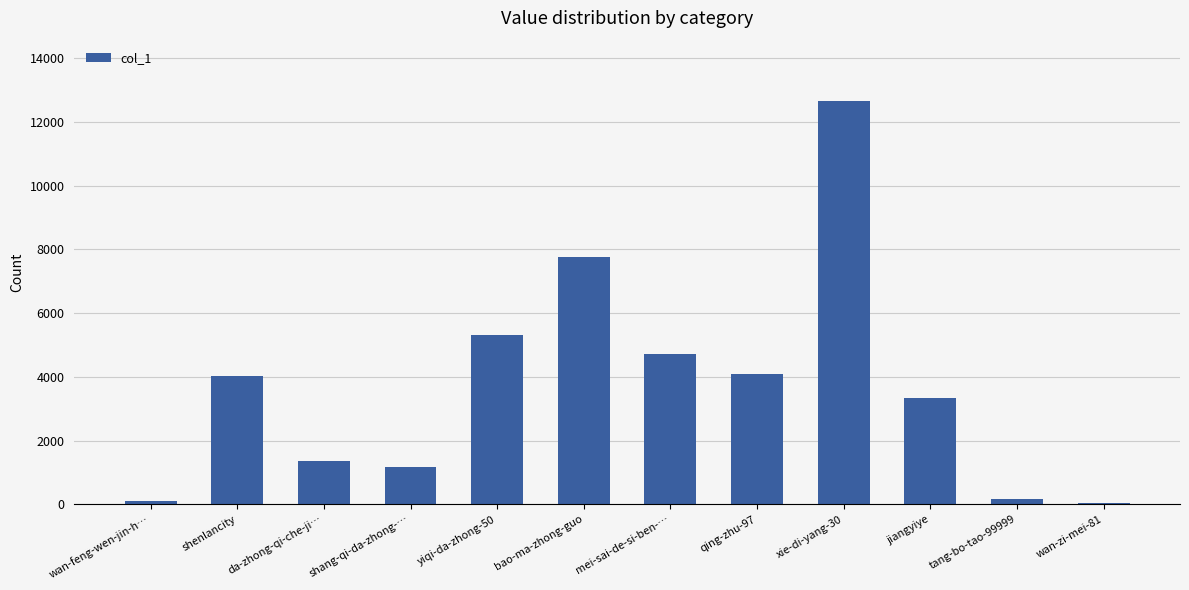

Is it true that the value at da-zhong-qi-che-ji… is 1372?

True